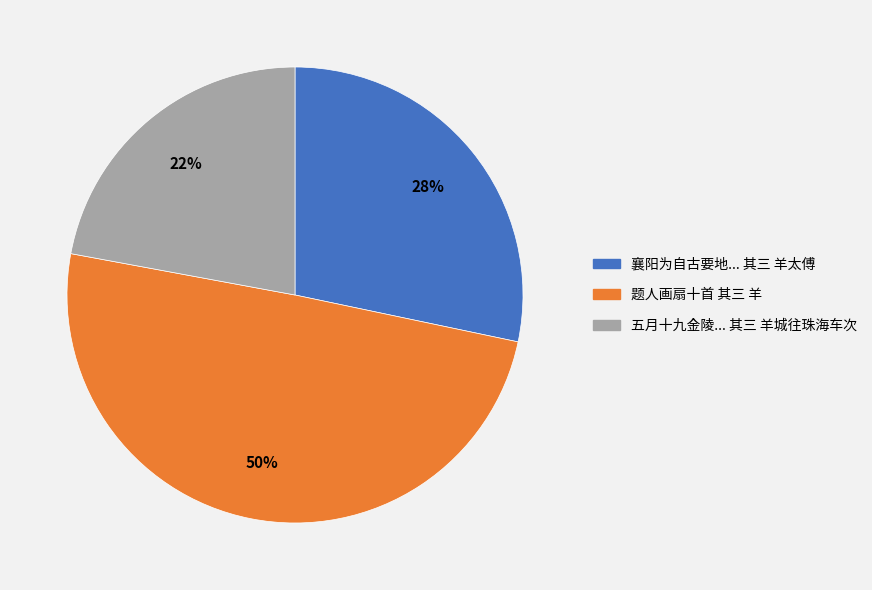

True or false: 五月十九金陵... 其三 羊城往珠海车次 accounts for 22% of the total.

True